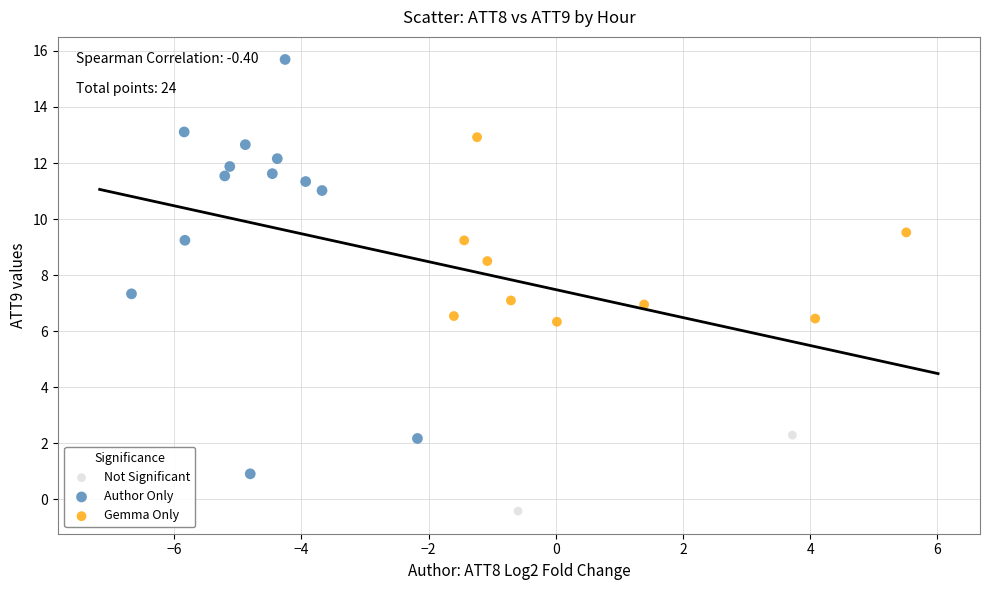

Which series contains the lowest Y value?

Not Significant